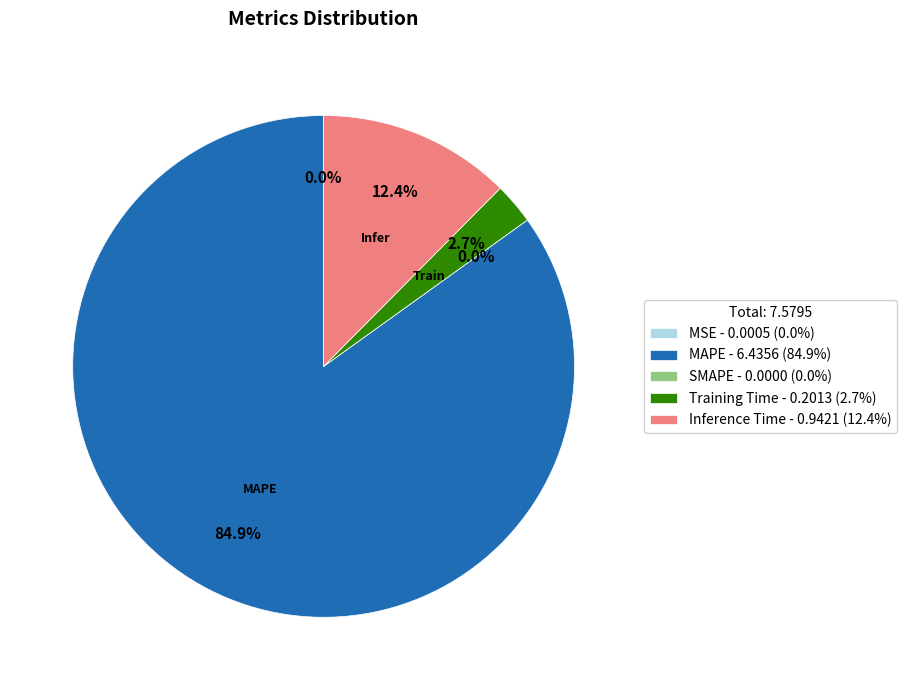

Rank the categories by value from highest to lowest.

MAPE, Inference Time, Training Time, MSE, SMAPE